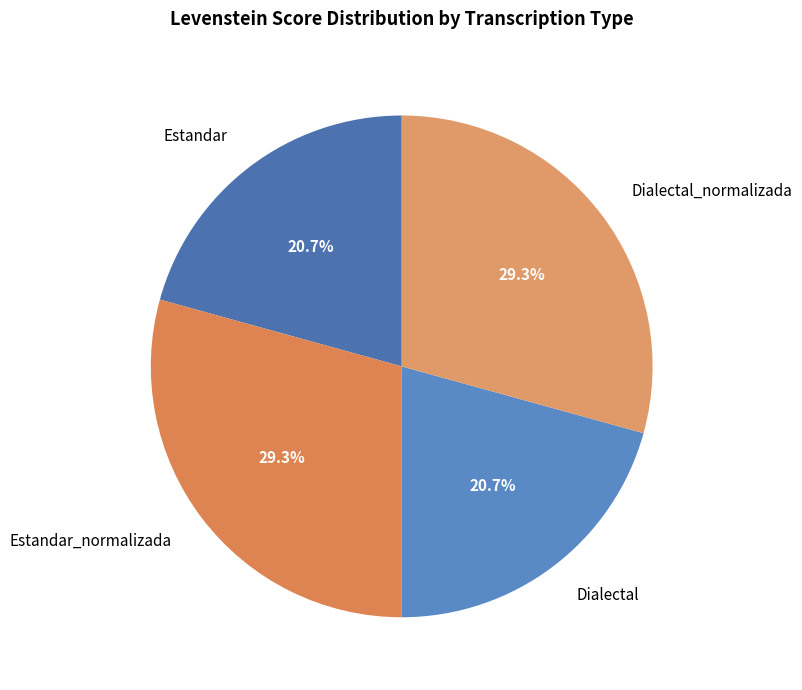

Approximately how many times larger is the value at Dialectal compared to Dialectal_normalizada?

0.7